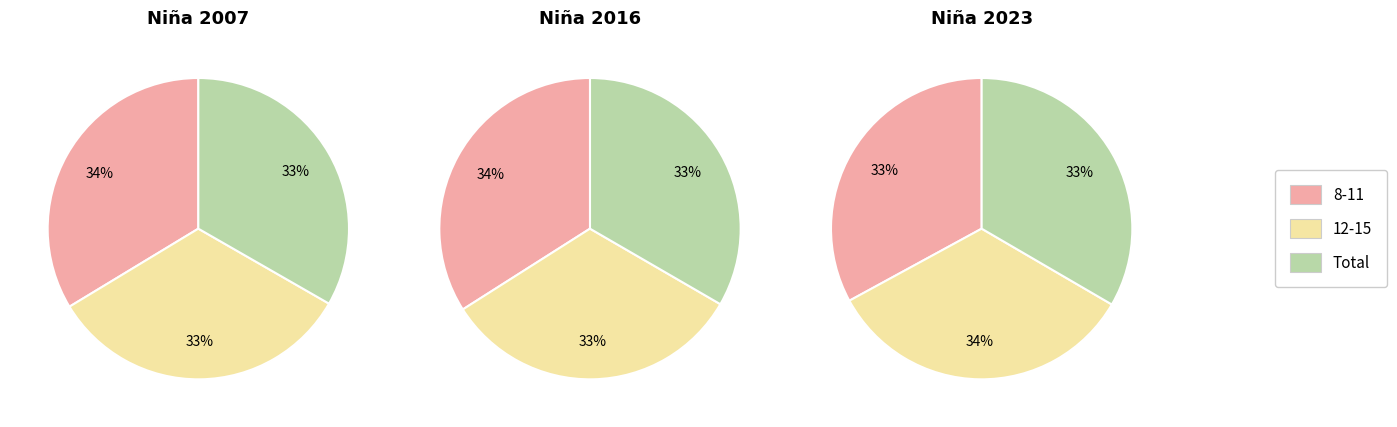

What is the smallest slice in the pie chart?

12-15